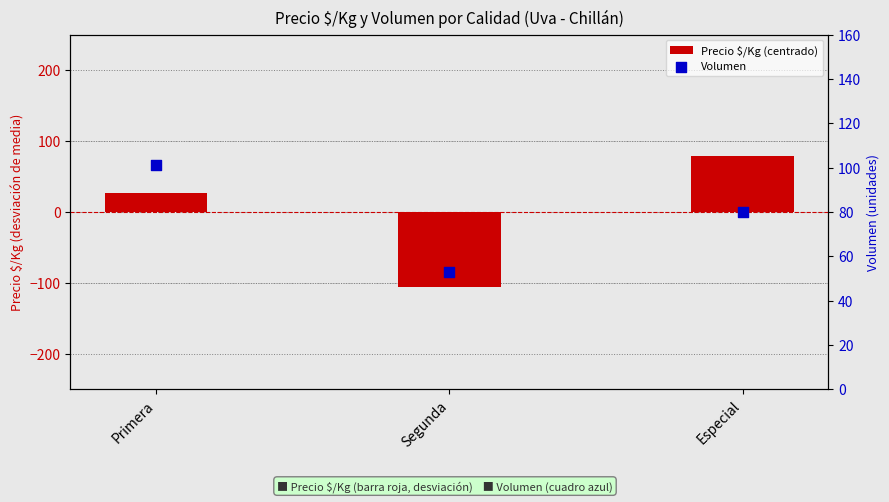

Which series reaches the minimum Y coordinate?

Precio $/Kg (centrado)